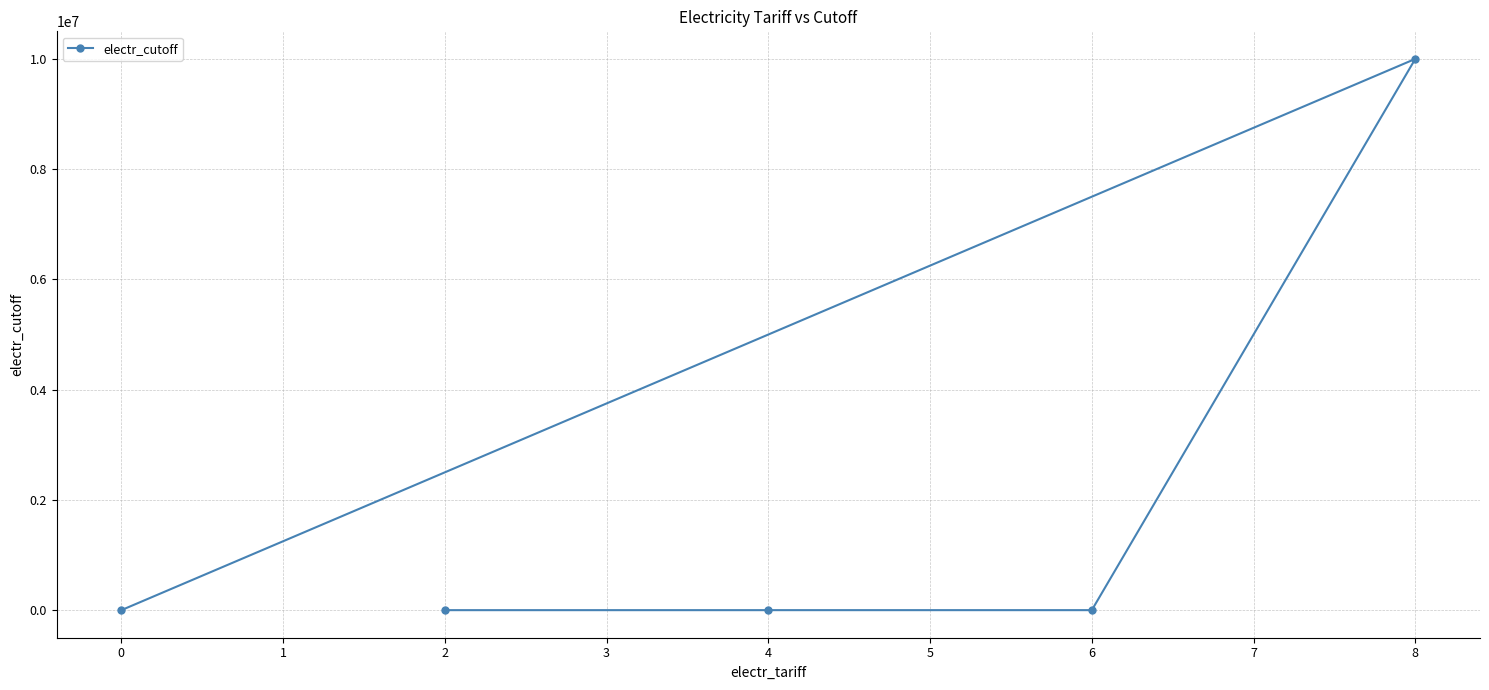

How many lines are shown in the chart?

1